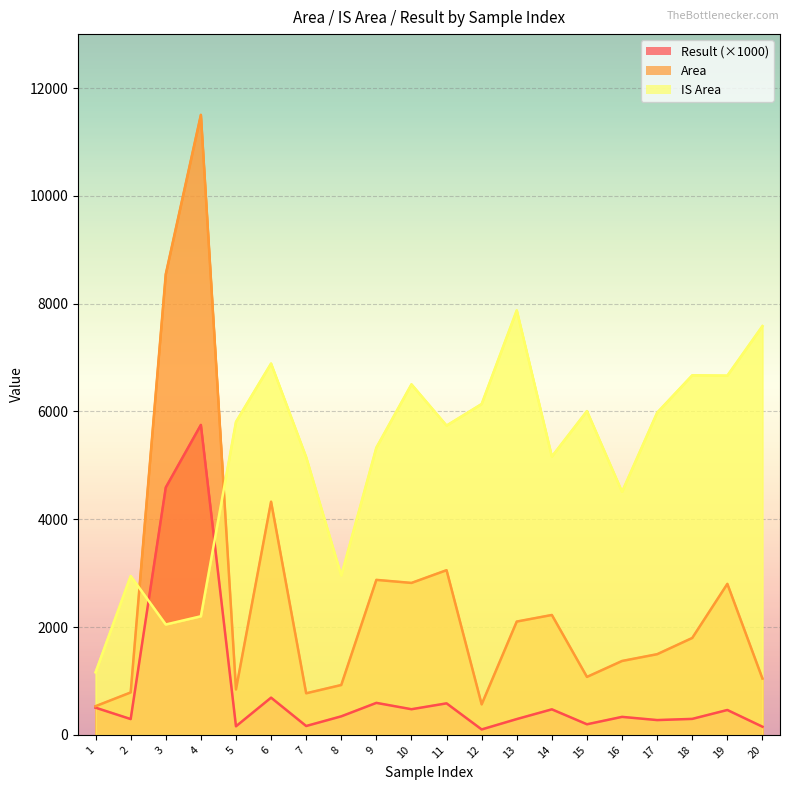

Which series has the largest range (max minus min)?

Area